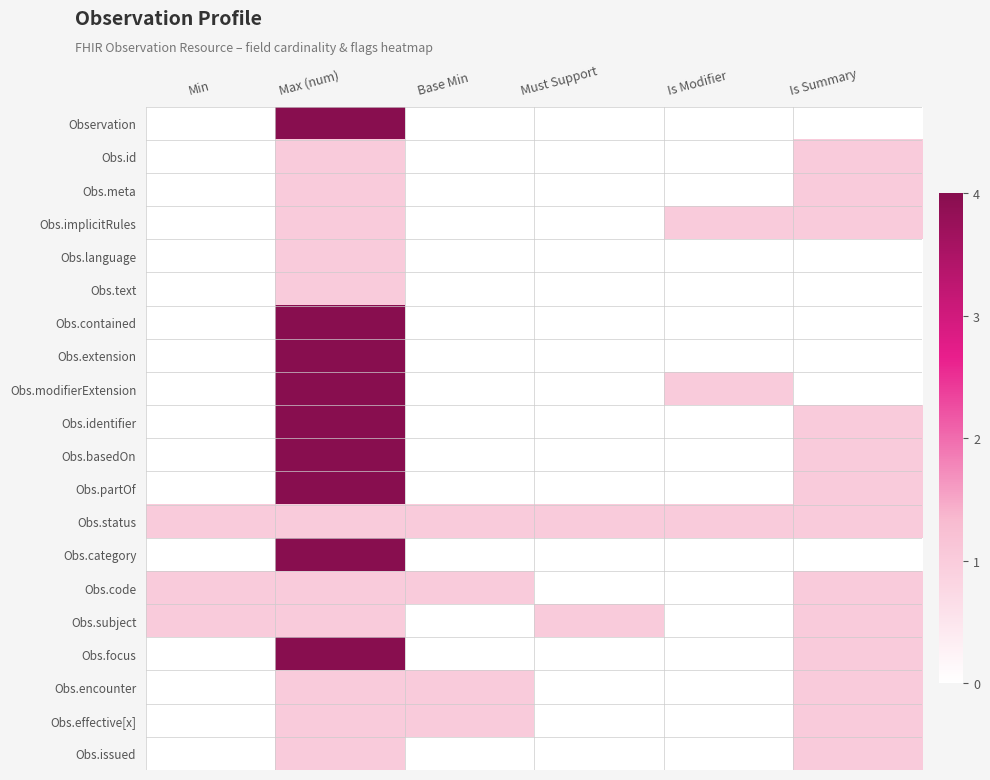

Rank the series at Is Modifier from lowest to highest value.

Observation, Obs.id, Obs.meta, Obs.language, Obs.text, Obs.contained, Obs.extension, Obs.identifier, Obs.basedOn, Obs.partOf, Obs.category, Obs.code, Obs.subject, Obs.focus, Obs.encounter, Obs.effective[x], Obs.issued, Obs.implicitRules, Obs.modifierExtension, Obs.status